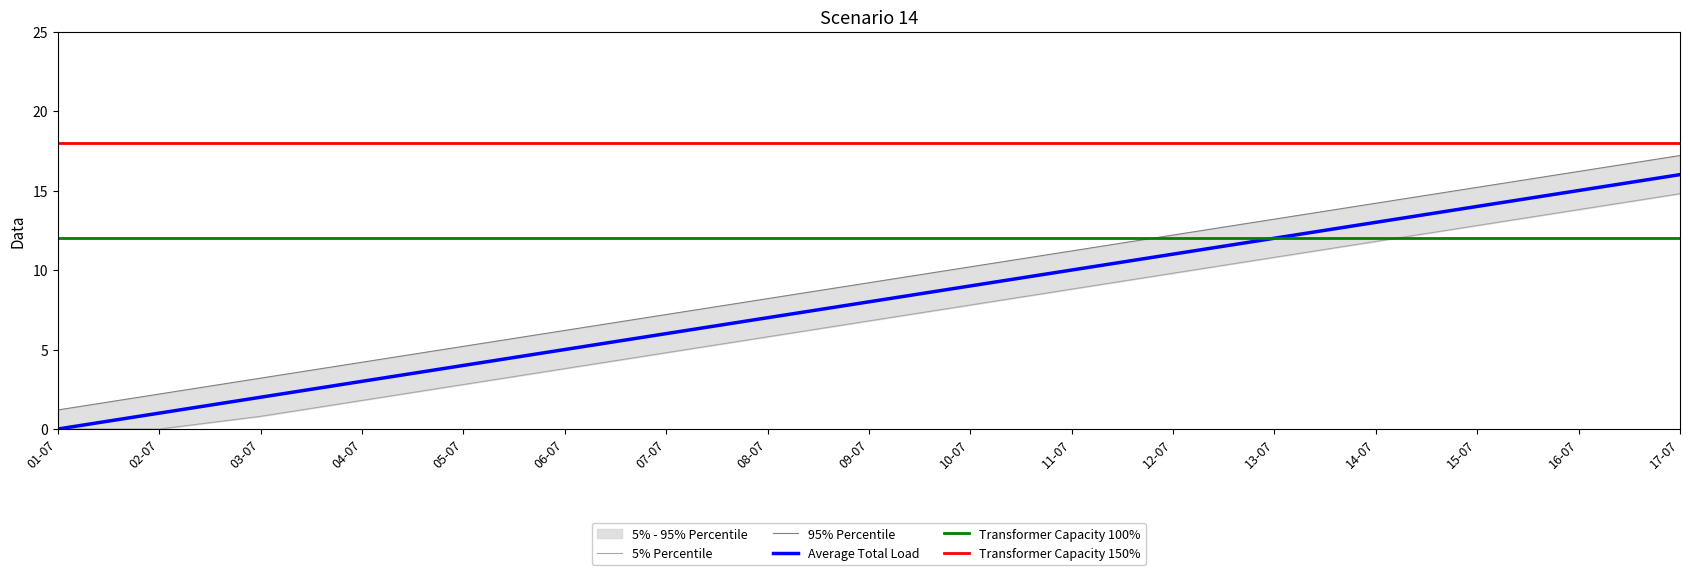

Is it true that Average Total Load equals 11 at 12-07?

True